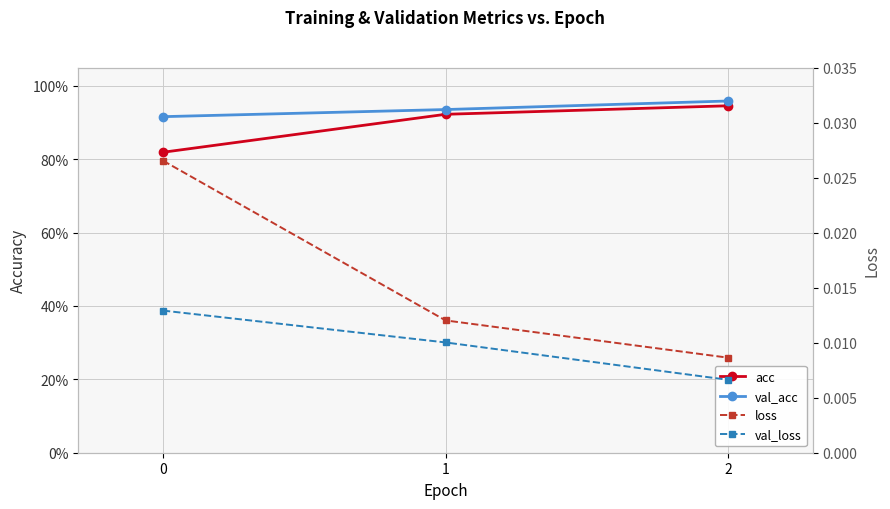

Which category has the highest value in the acc series?

2